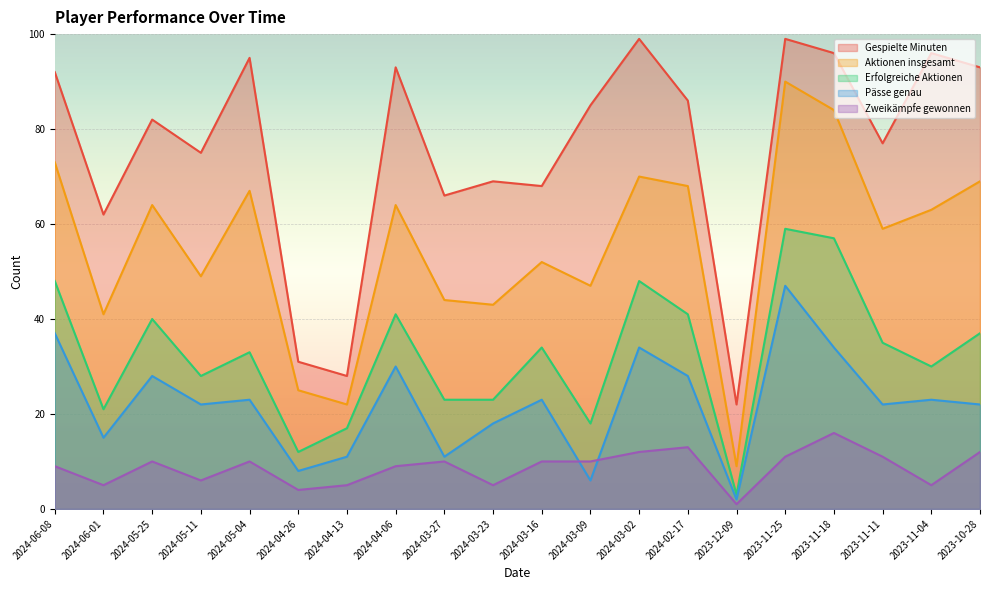

How many values in the Aktionen insgesamt series are below 63?

10